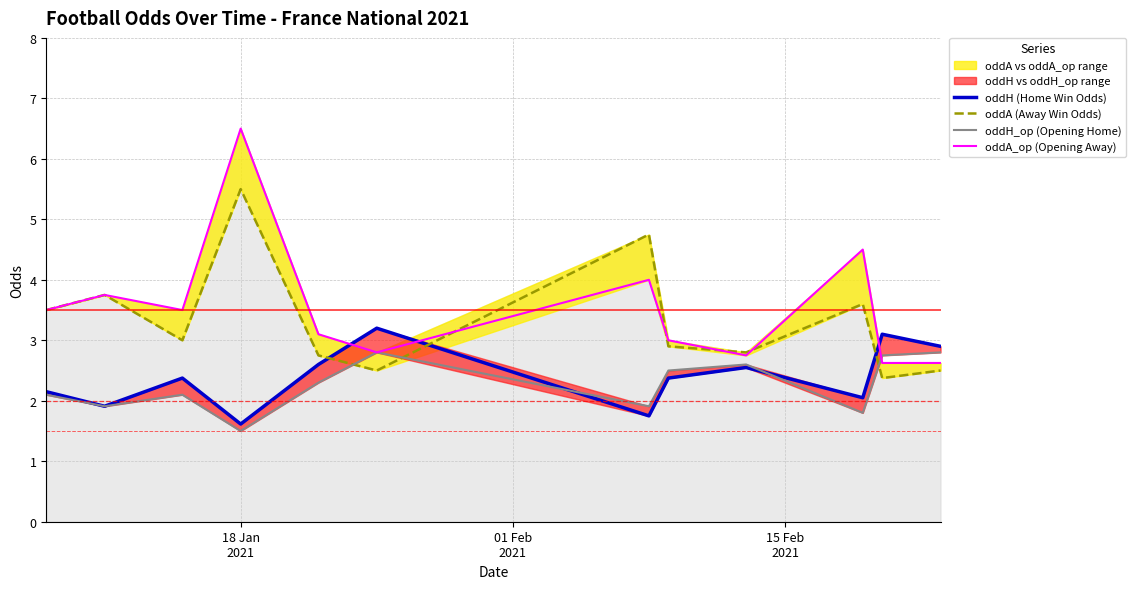

How many lines are shown in the chart?

4